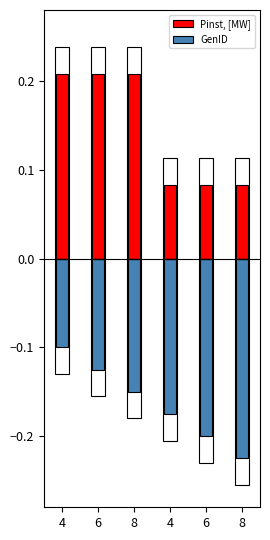

Does the chart contain any negative values?

Yes